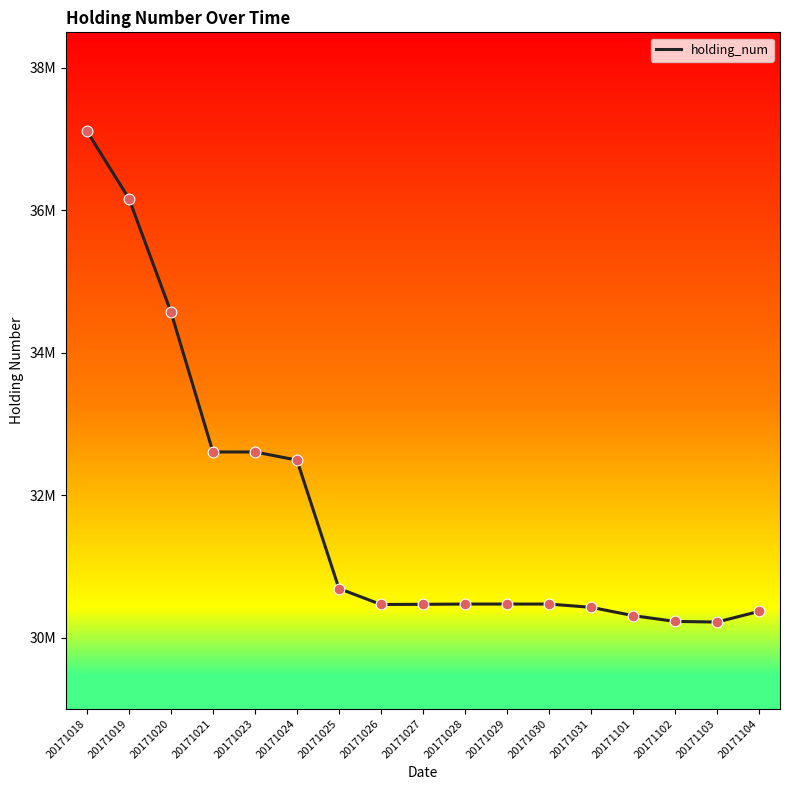

Approximately how many times larger is the value at 20171031 compared to 20171101?

1.0